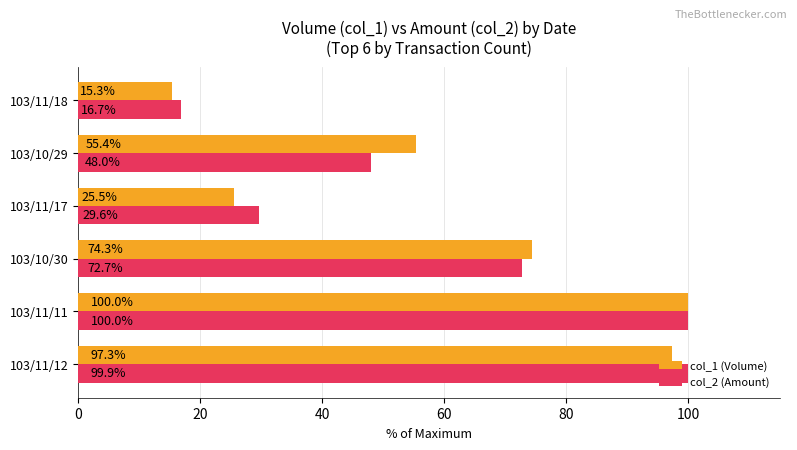

How many data points does each series have?

6